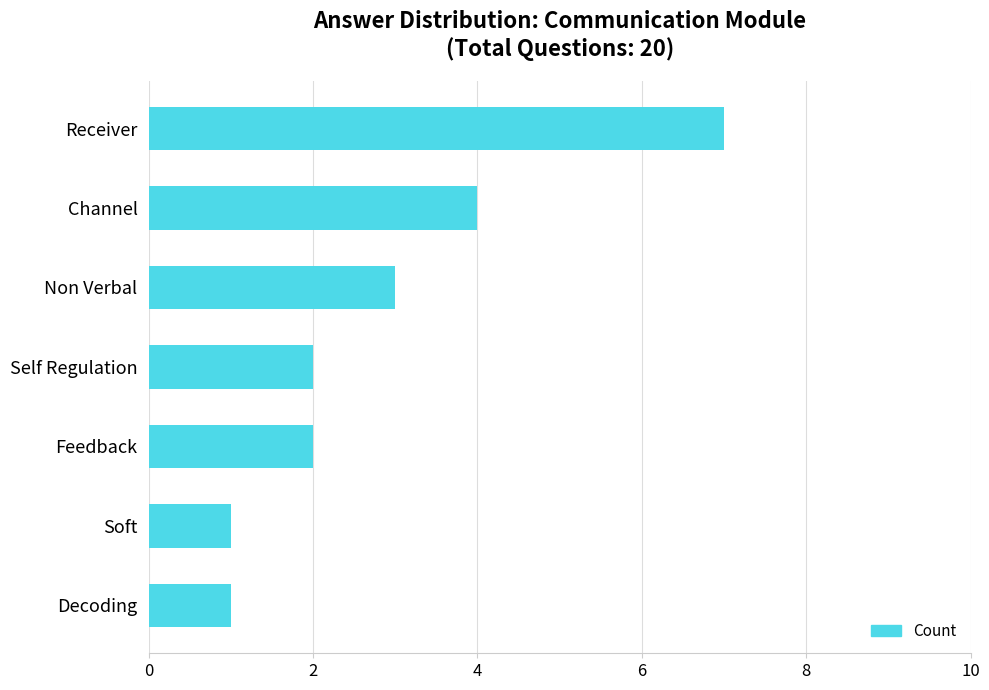

Reading top to bottom, transcribe all the data shown in this chart.

Receiver=7	Channel=4	Non Verbal=3	Self Regulation=2	Feedback=2	Soft=1	Decoding=1